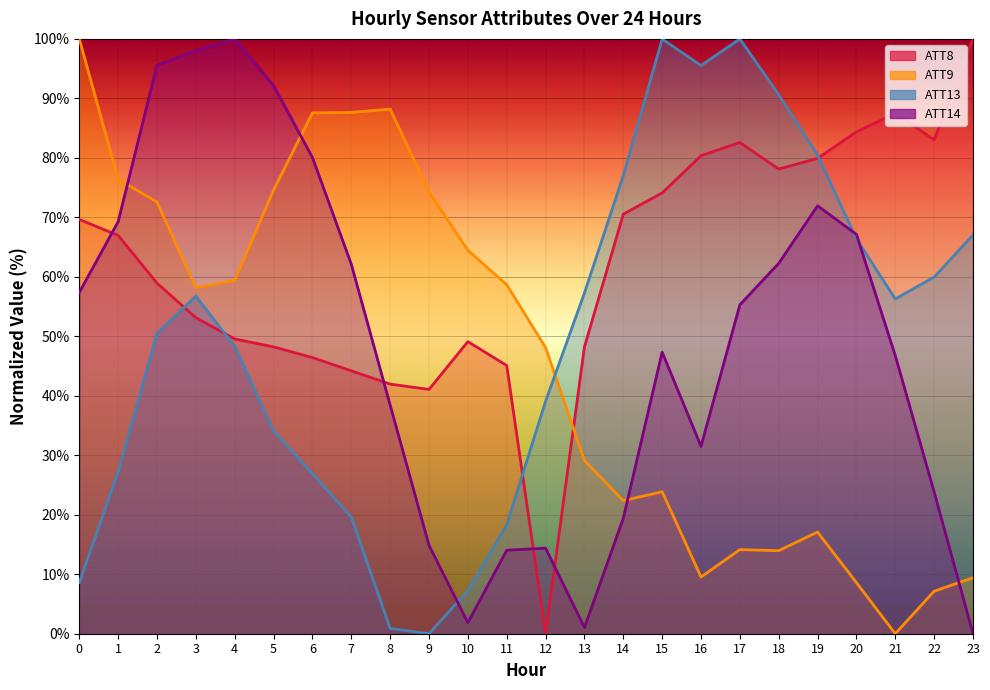

How many interior local valleys does the ATT9 series have?

5